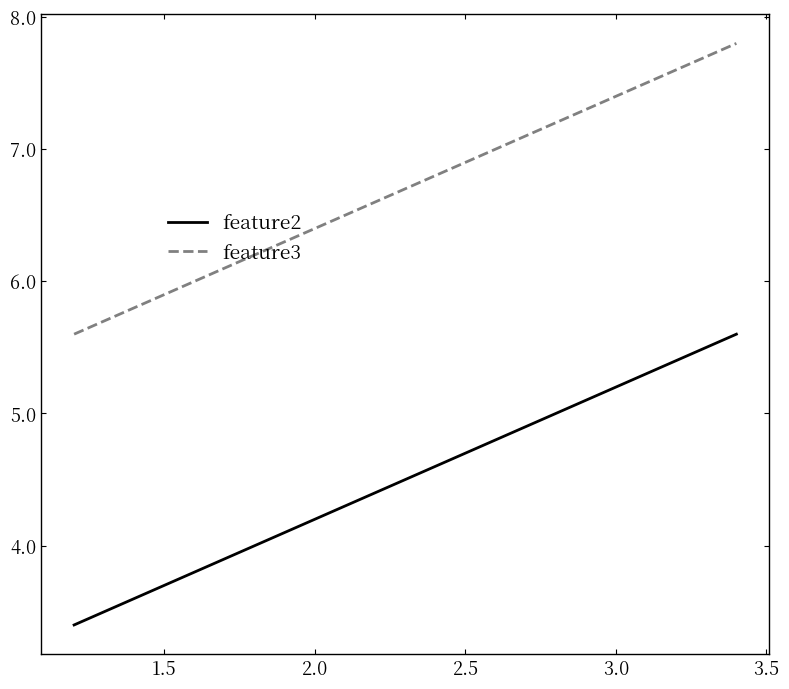

What is the sum of all feature2 values?

13.5